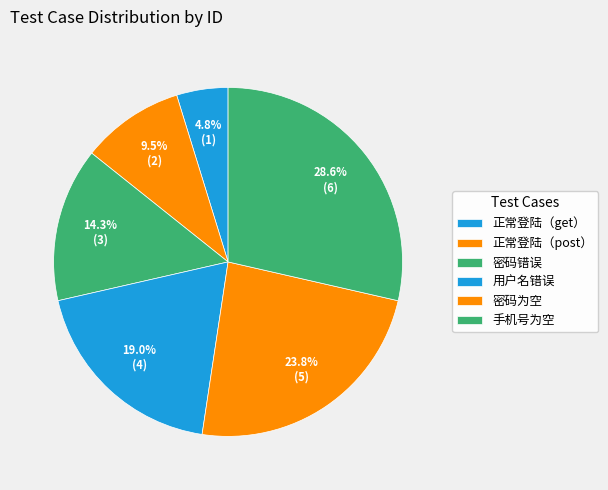

Combined, what portion of the pie is 密码错误 and 手机号为空?

42.9%